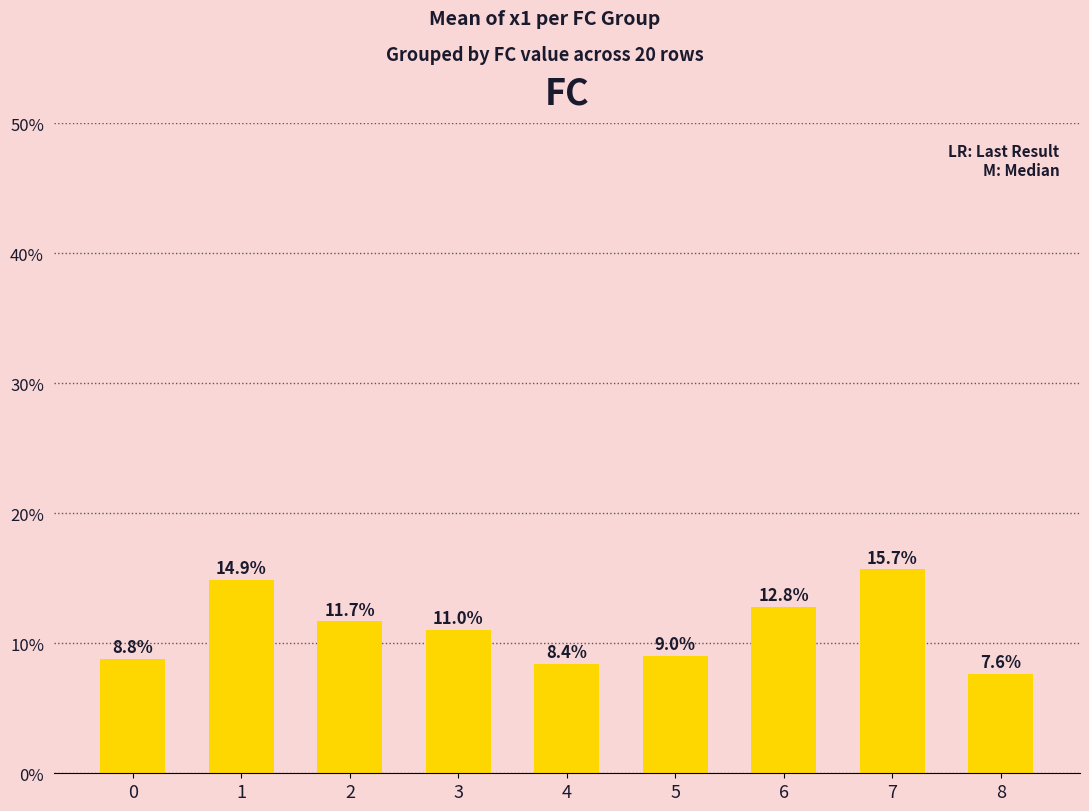

Count the values in the range 0 to 1.

9